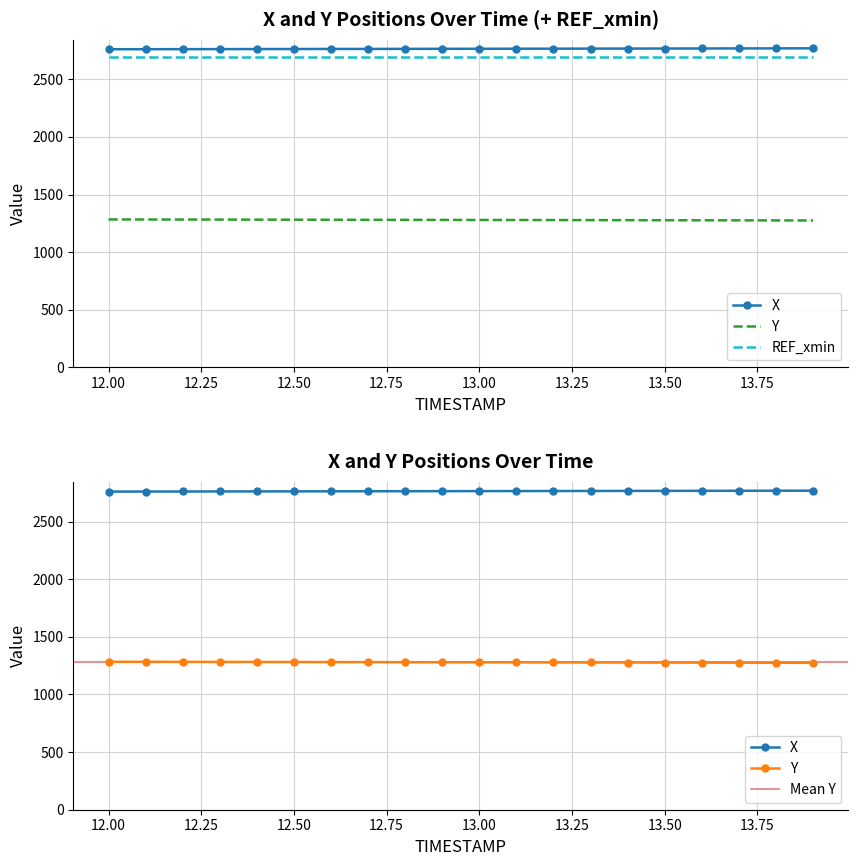

At 13.4, list the series in order from smallest to largest.

Y, X